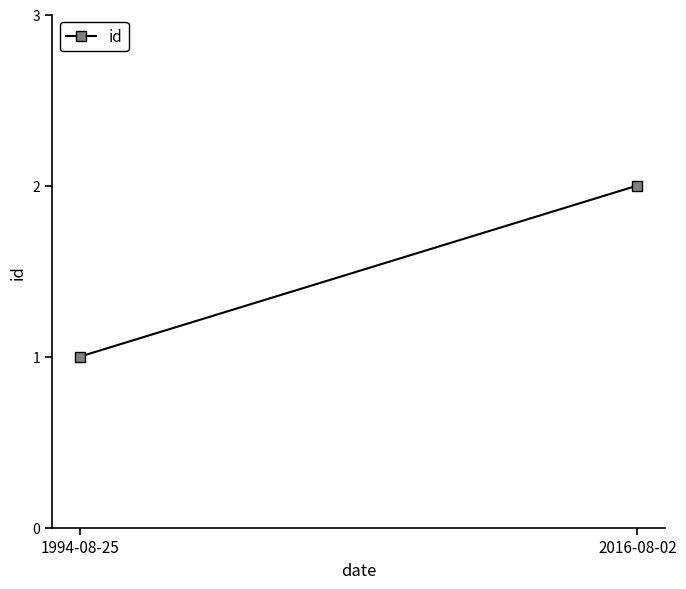

List the labels in order of value, smallest first.

1994-08-25, 2016-08-02